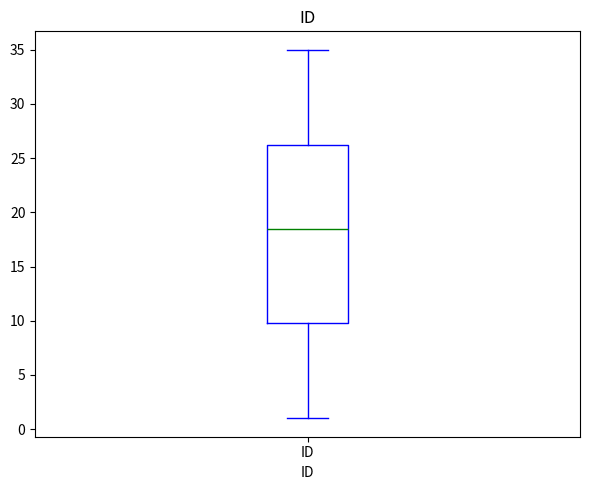

Where is the lower edge of the box for ID on the y-axis? The values are not printed on the chart, so give them approximately, as read against the axis.

10.0